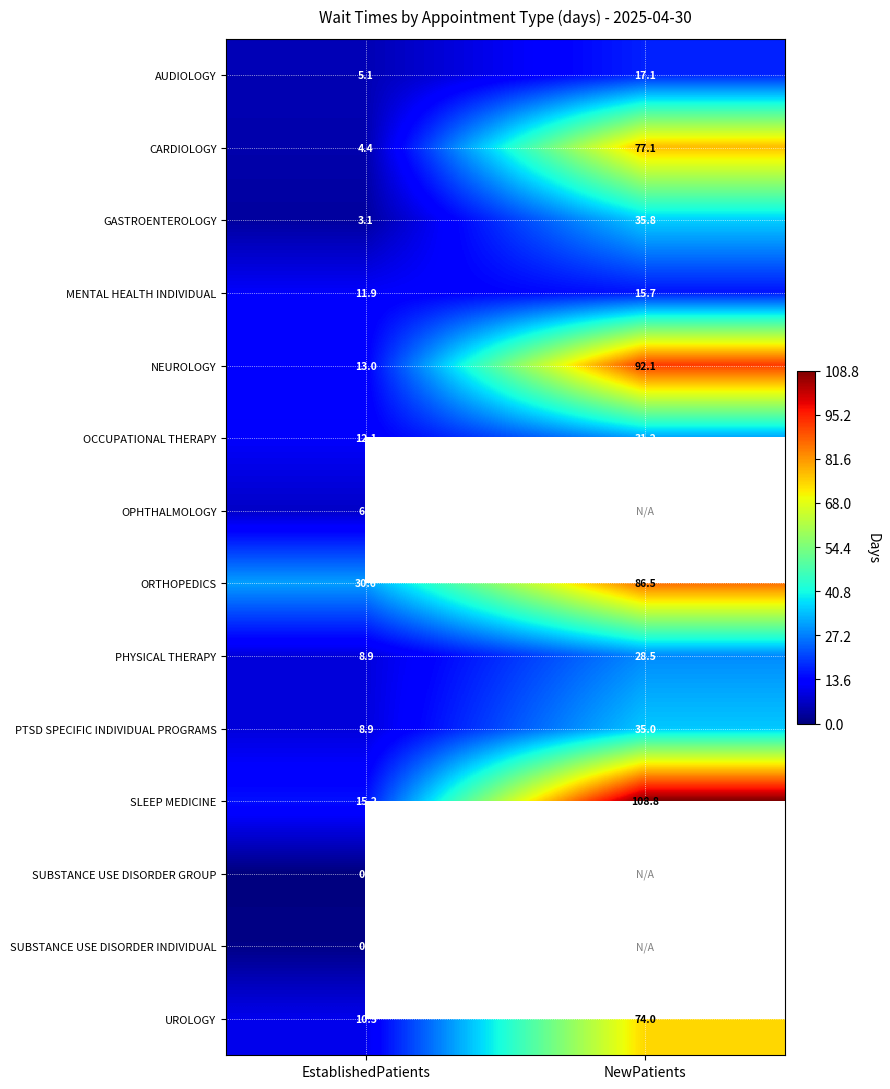

What is the sum of the ORTHOPEDICS values at NewPatients and EstablishedPatients?

117.1